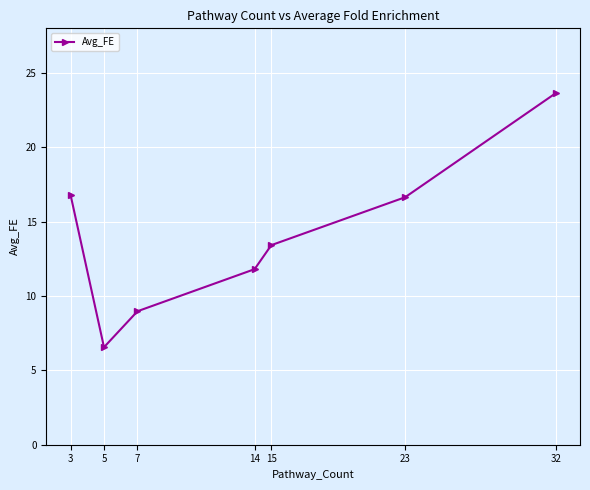

How many points are lower than both their immediate neighbors (excluding endpoints)?

1